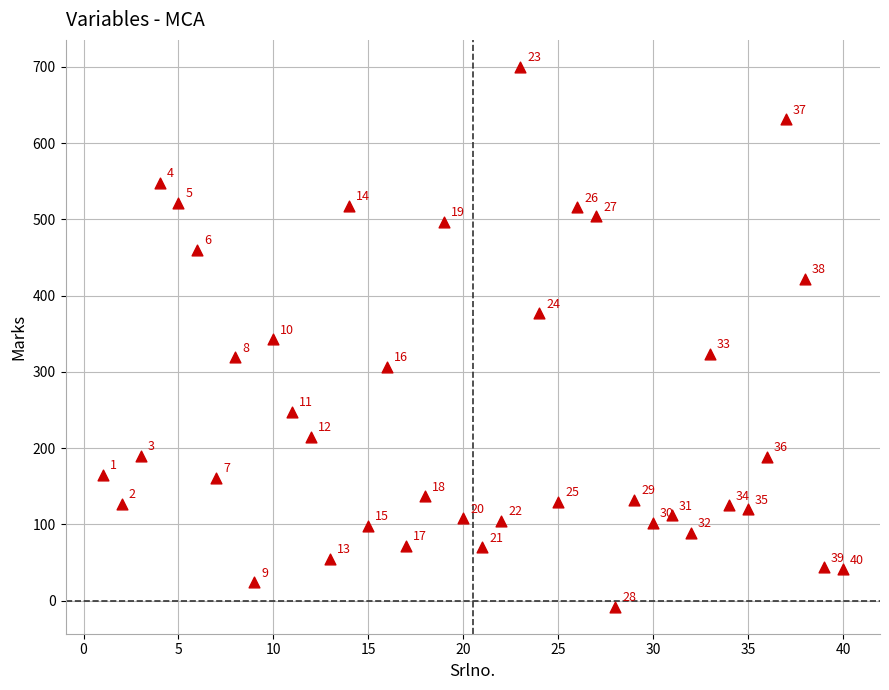

What Y value in the scatter plot is closest to 346?

343